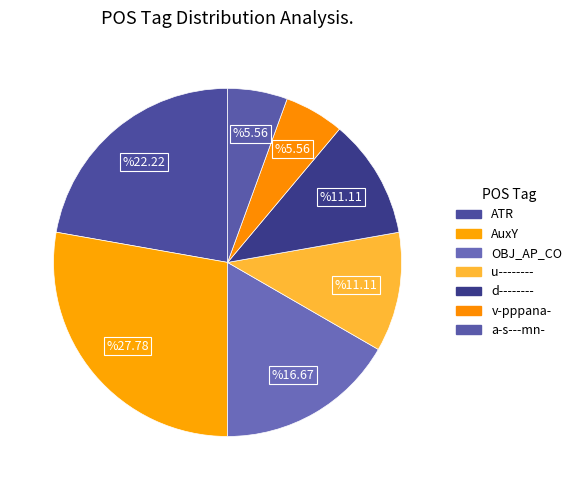

To the nearest percent, what is the difference between the v-pppana- and u-------- slice percentages?

6%